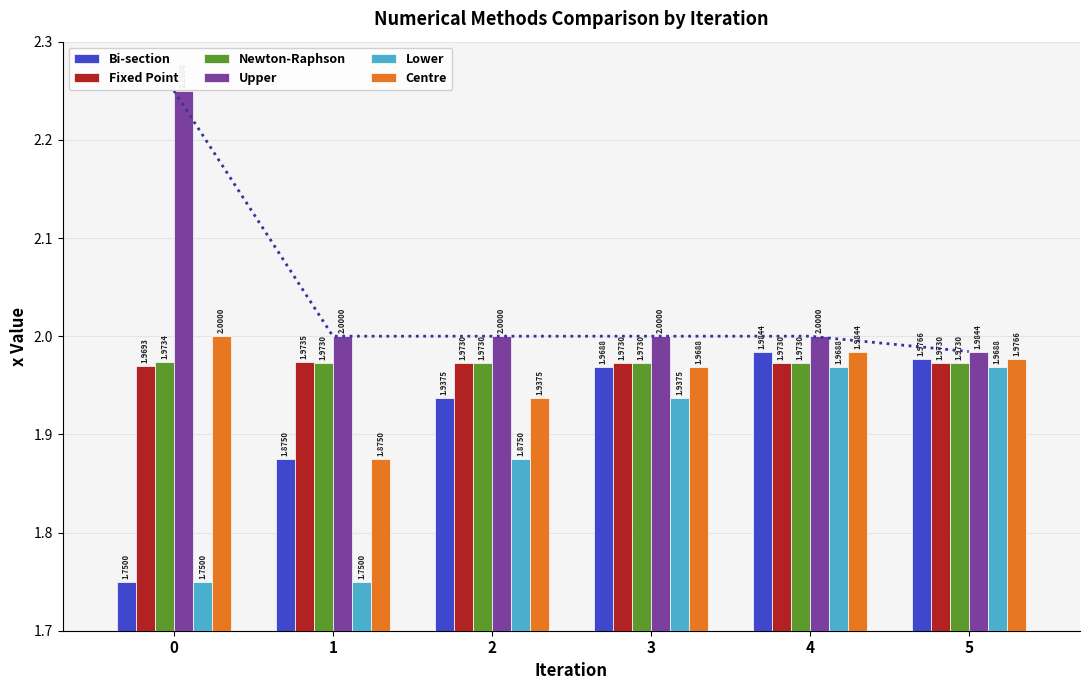

What is the sum of the Lower values at 1 and 0?

3.5